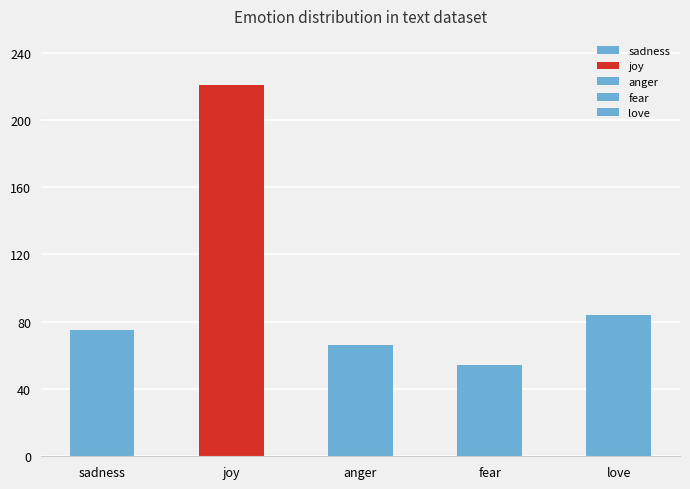

Rank the categories by value from lowest to highest.

fear, anger, sadness, love, joy